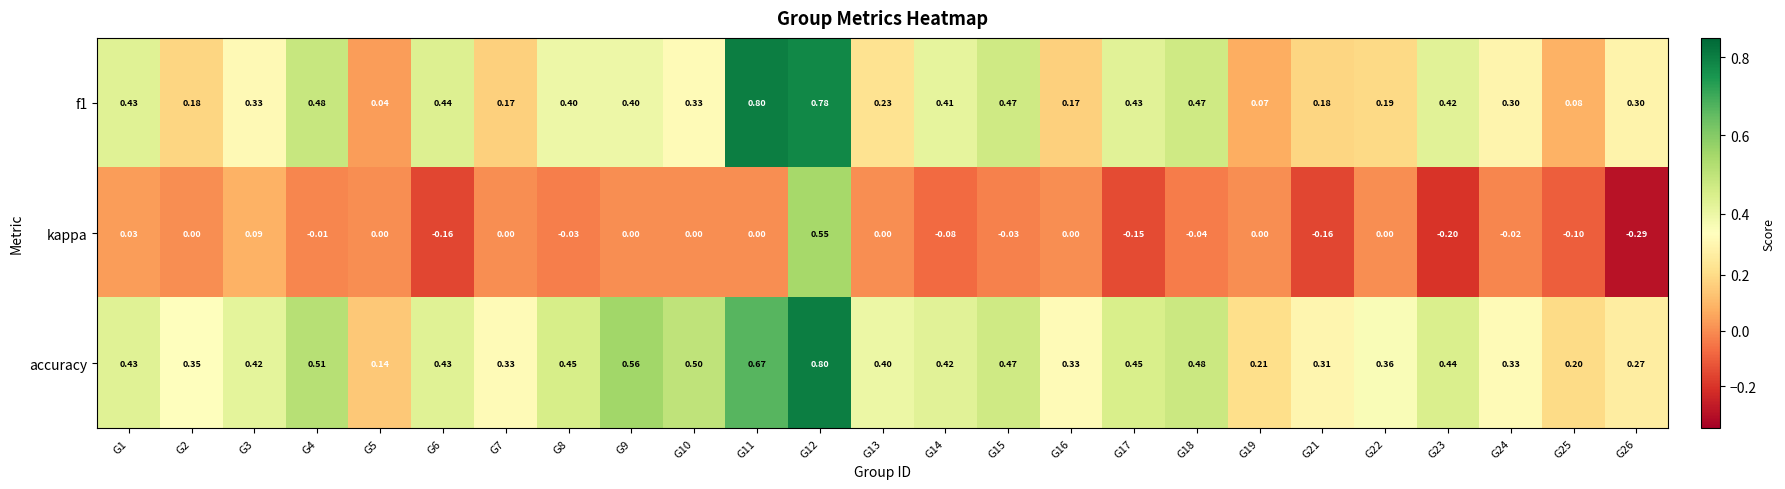

Which series has the largest range (max minus min)?

kappa